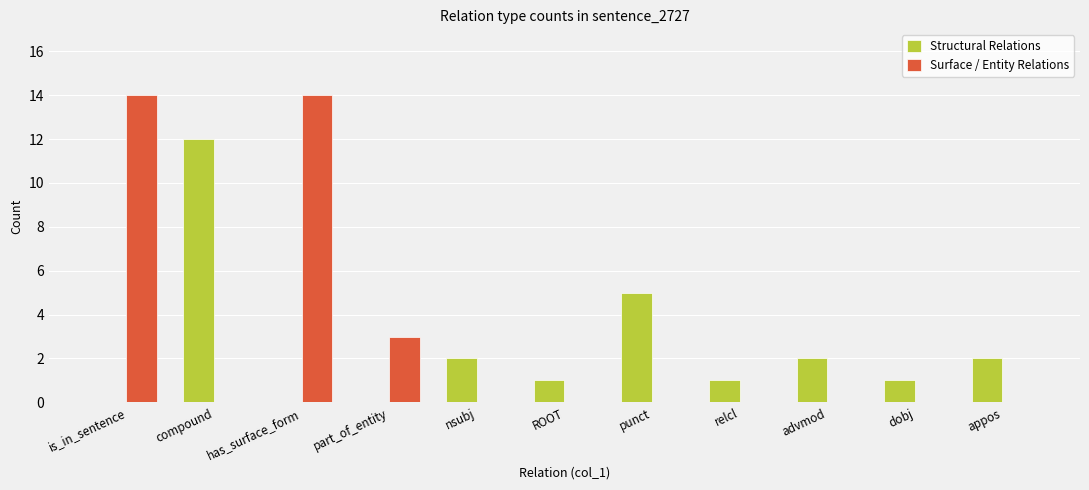

Reading left to right, transcribe all the data shown in this chart.

Structural Relations: is_in_sentence=0	compound=12	has_surface_form=0	part_of_entity=0	nsubj=2	ROOT=1	punct=5	relcl=1	advmod=2	dobj=1	appos=2
Surface / Entity Relations: is_in_sentence=14	compound=0	has_surface_form=14	part_of_entity=3	nsubj=0	ROOT=0	punct=0	relcl=0	advmod=0	dobj=0	appos=0